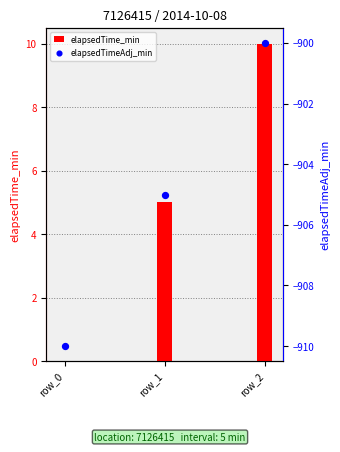

Which series contains the lowest Y value?

elapsedTimeAdj_min